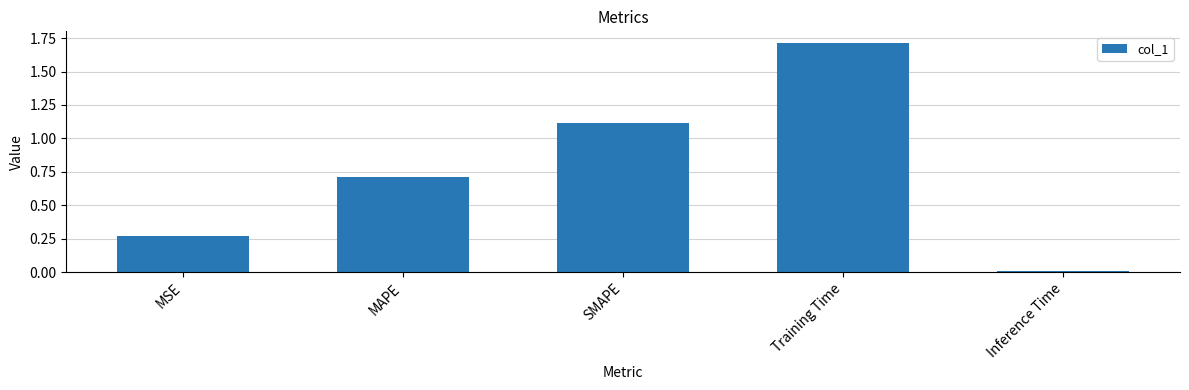

What is the difference between the maximum and minimum values?

1.7